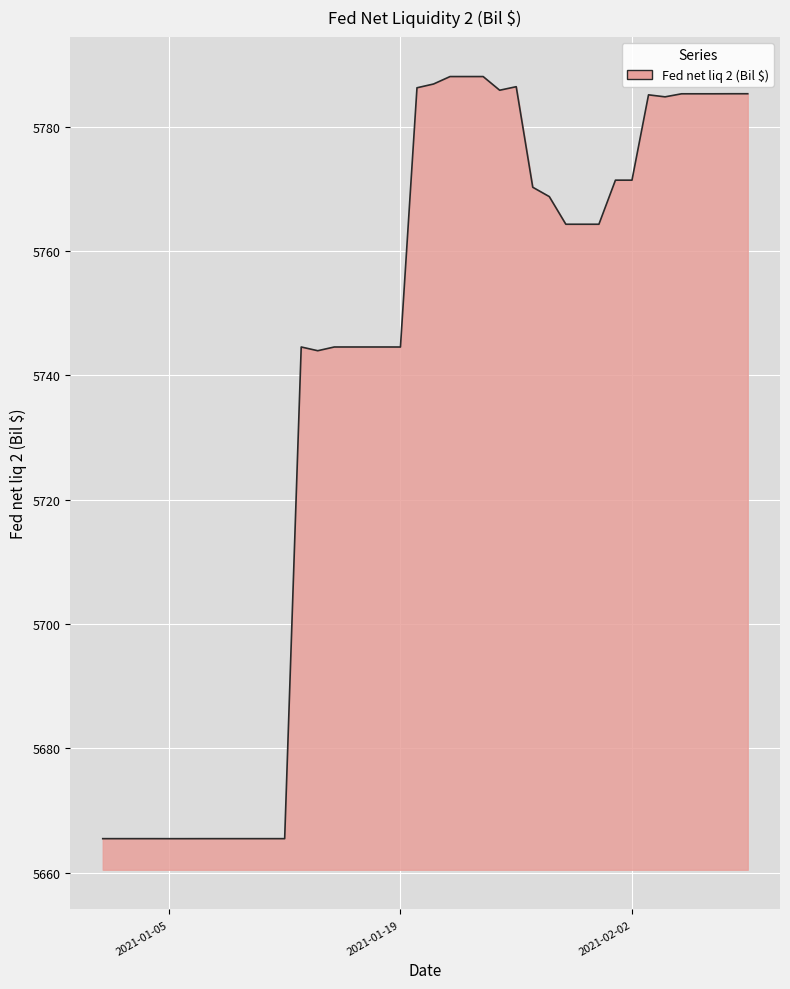

What is the minimum value shown in the chart?

5665.5